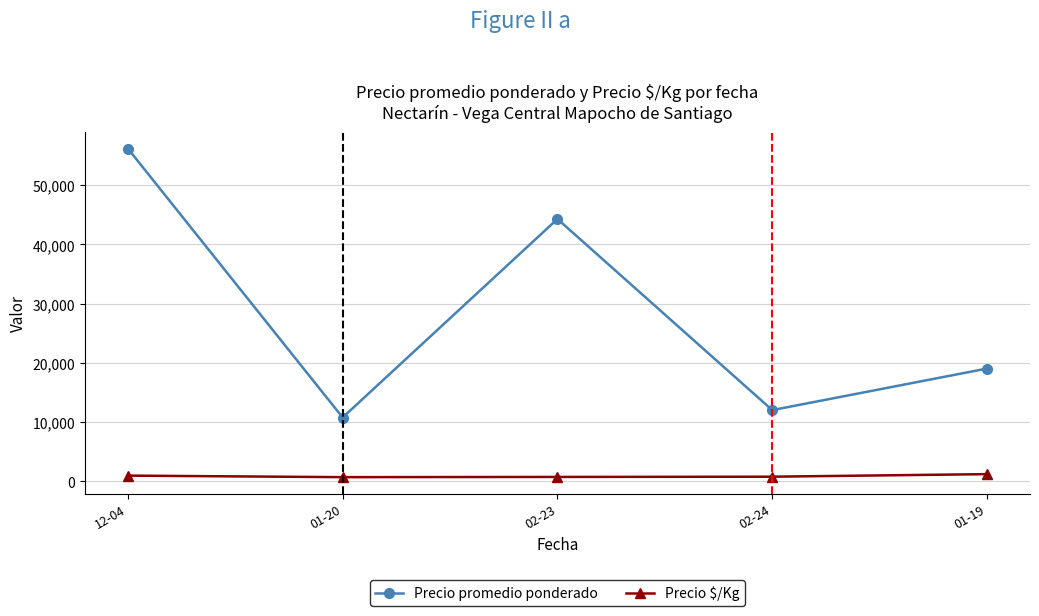

List the series in order of their overall mean, highest first.

Precio promedio ponderado, Precio $/Kg